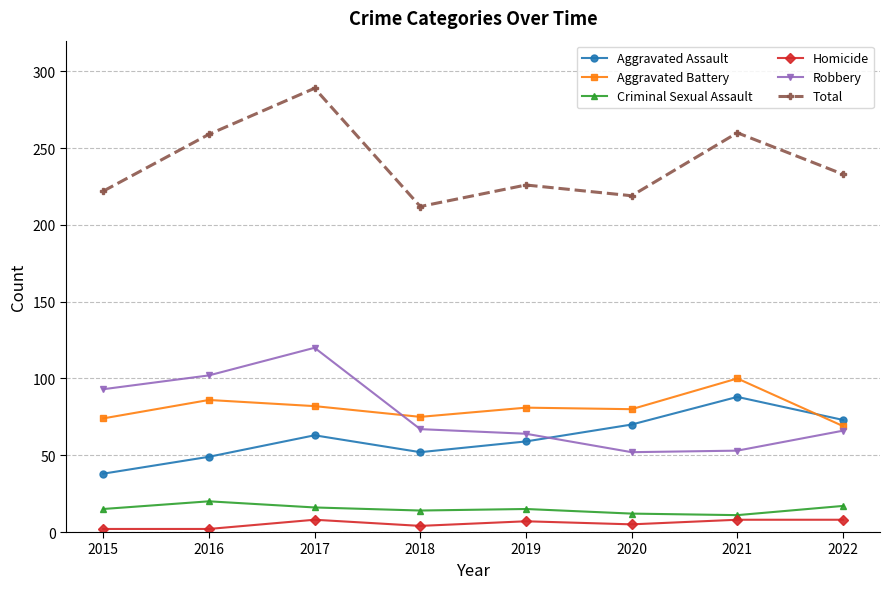

What is the sum of all Total values?

1920